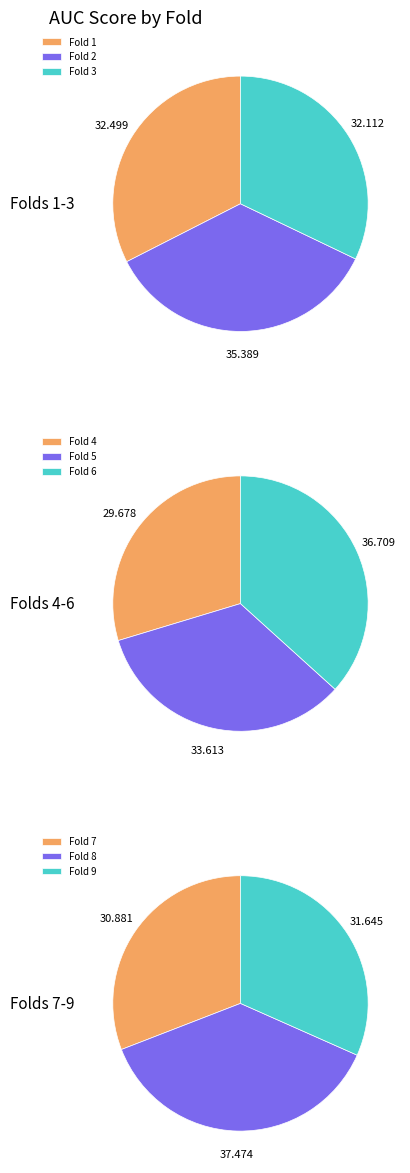

Combined, do Fold 7 and Fold 6 account for over 50%?

No